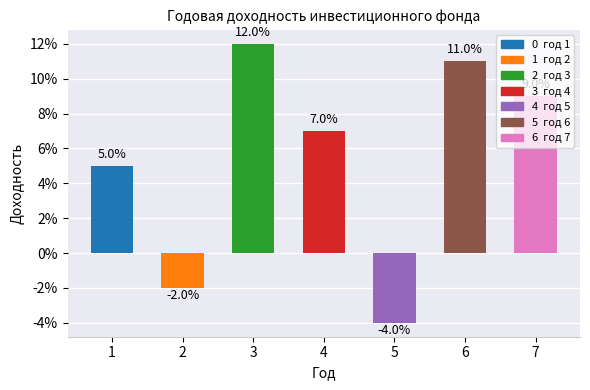

What is the change in value from 1 to 6?

+0.1